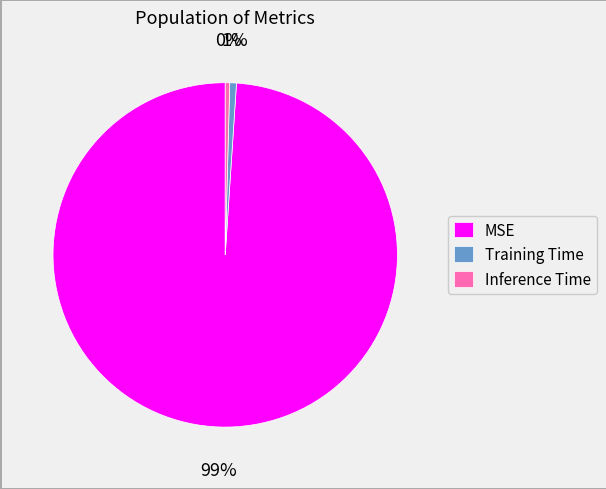

Count the number of slices in the pie.

3